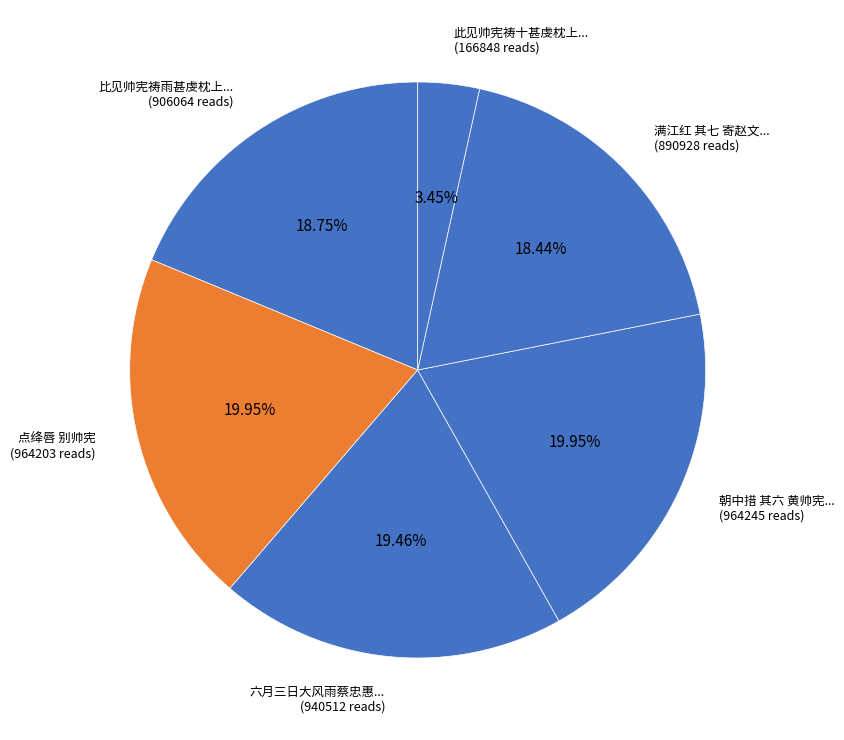

How many segments does this pie chart have?

6